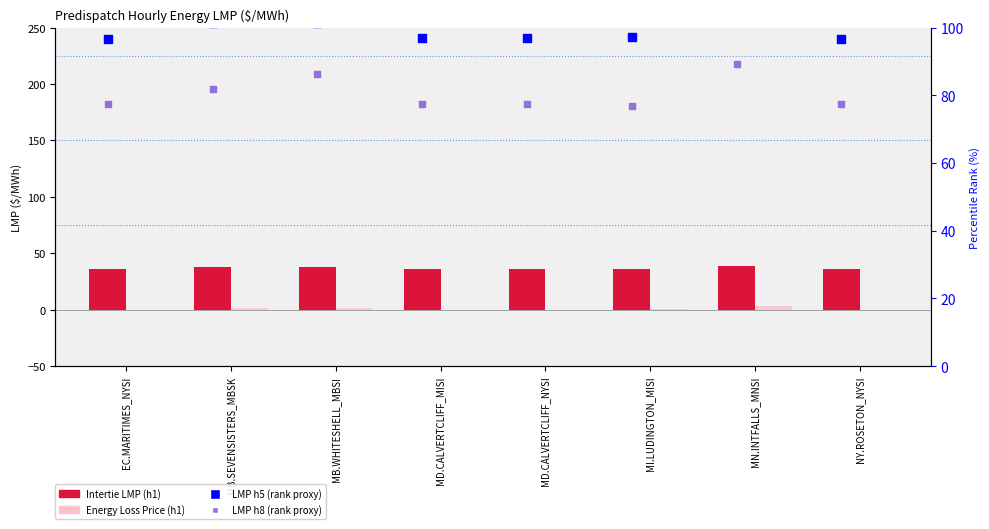

What is the total value across all series at MI.LUDINGTON_MISI?

210.5